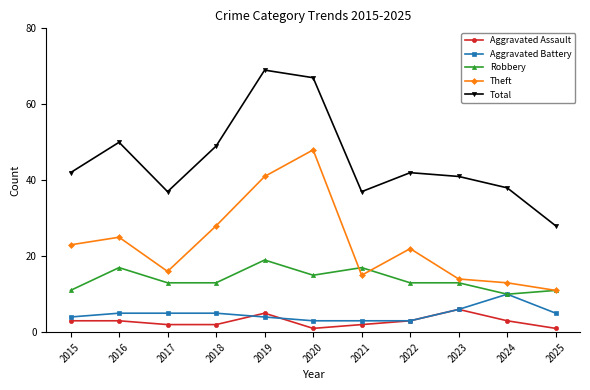

What is the value of the Robbery point at the 9th from the left?

13